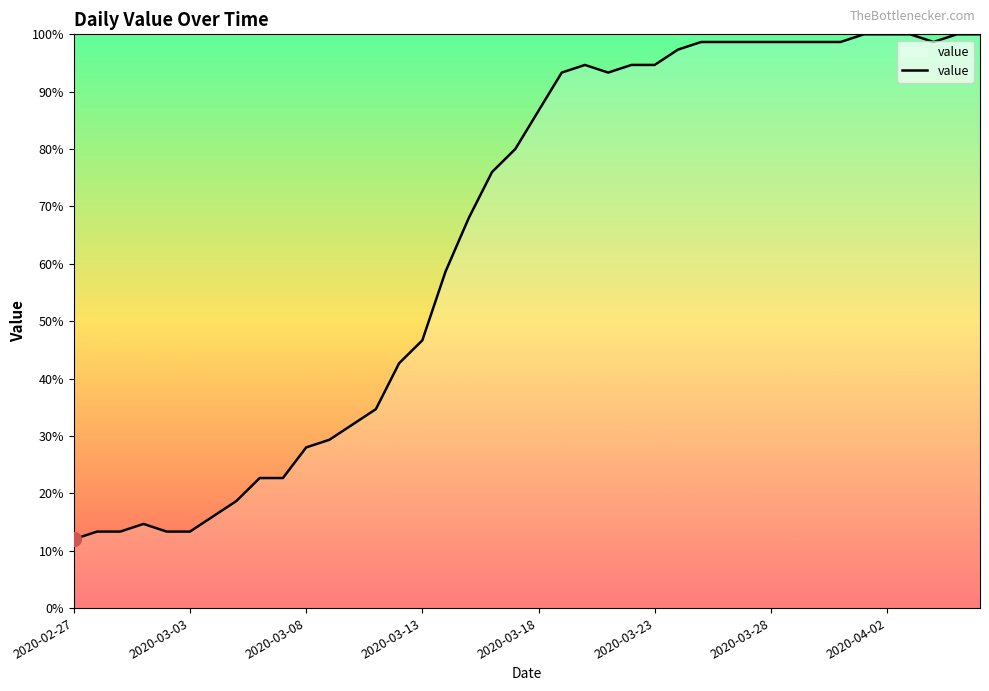

What is the smallest value displayed?

12.0